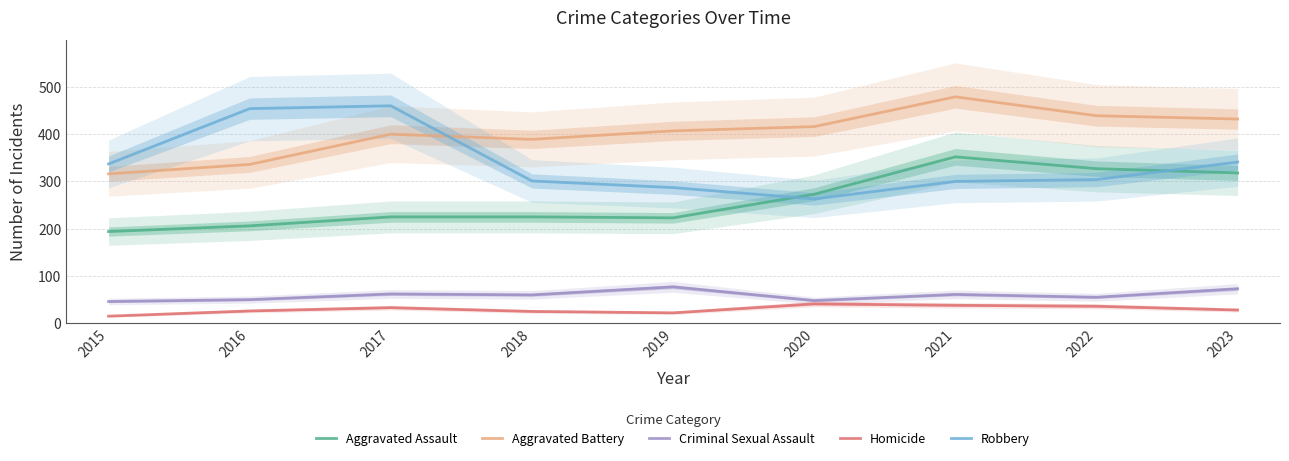

True or false: Criminal Sexual Assault and Homicide intersect in this chart.

False